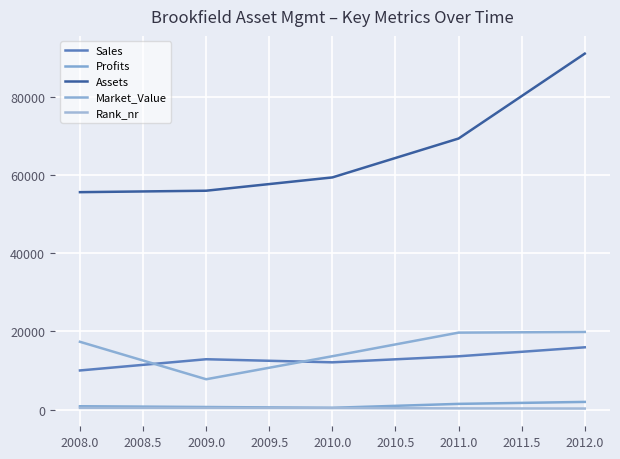

What is the minimum value shown in the chart?

262